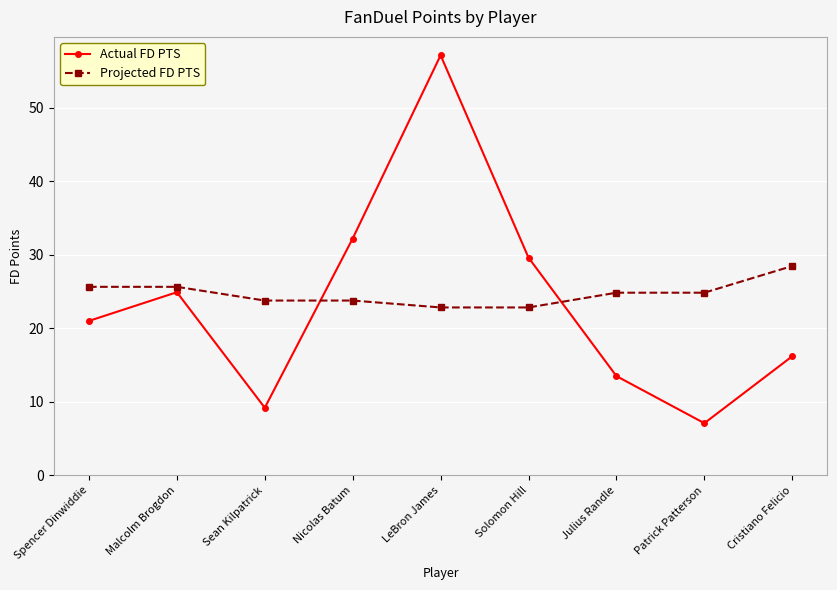

Rank the series by their maximum value, from highest to lowest.

Actual FD PTS, Projected FD PTS